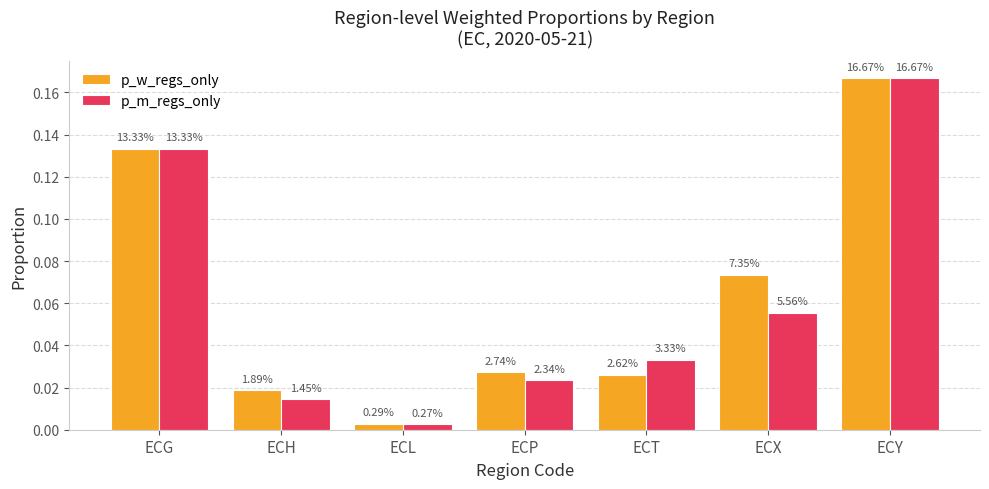

Are the bars grouped side by side (vs. stacked)?

Yes